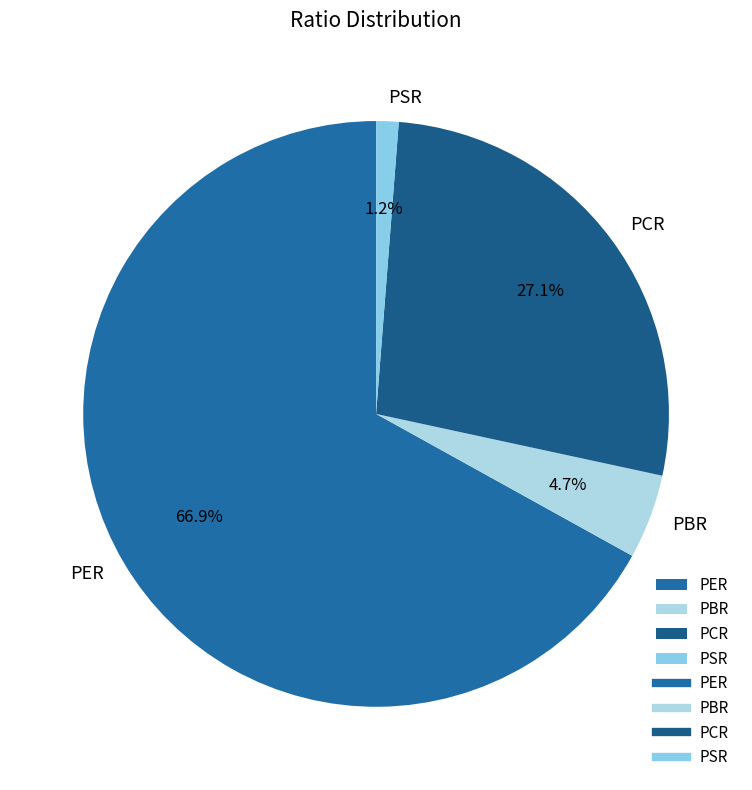

Does PER account for over 50% of the chart?

Yes